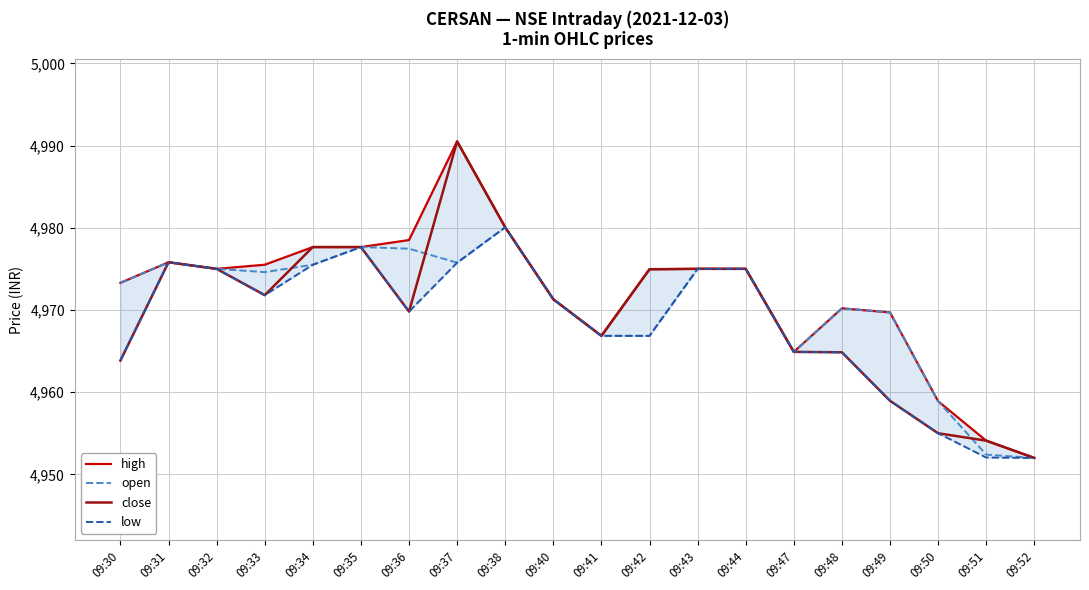

Where does the close series first go above 4971?

09:31